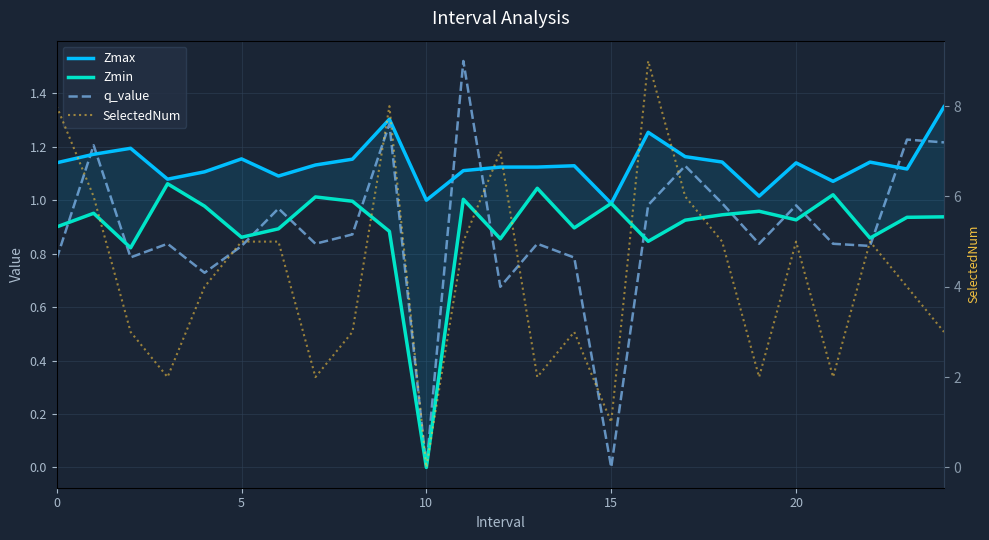

How many lines are shown in the chart?

4